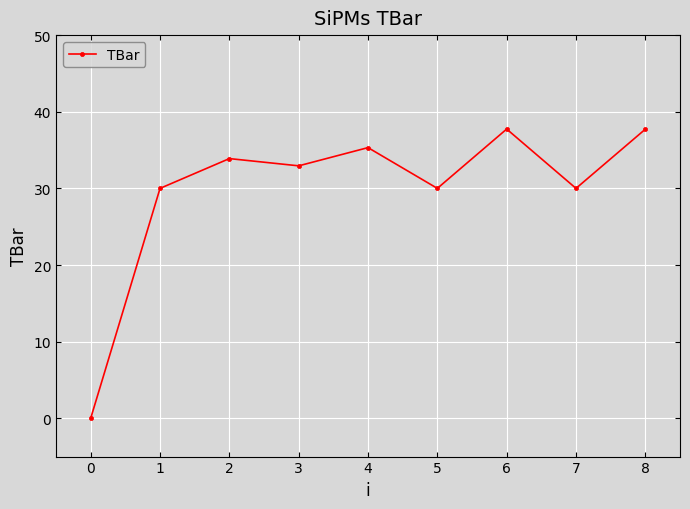

Which category has the lowest value across all series?

0